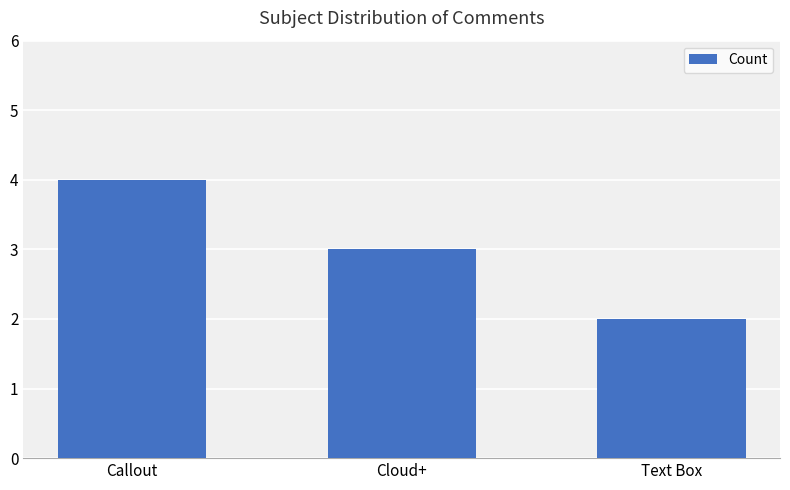

What is the difference between the maximum and second lowest values?

1